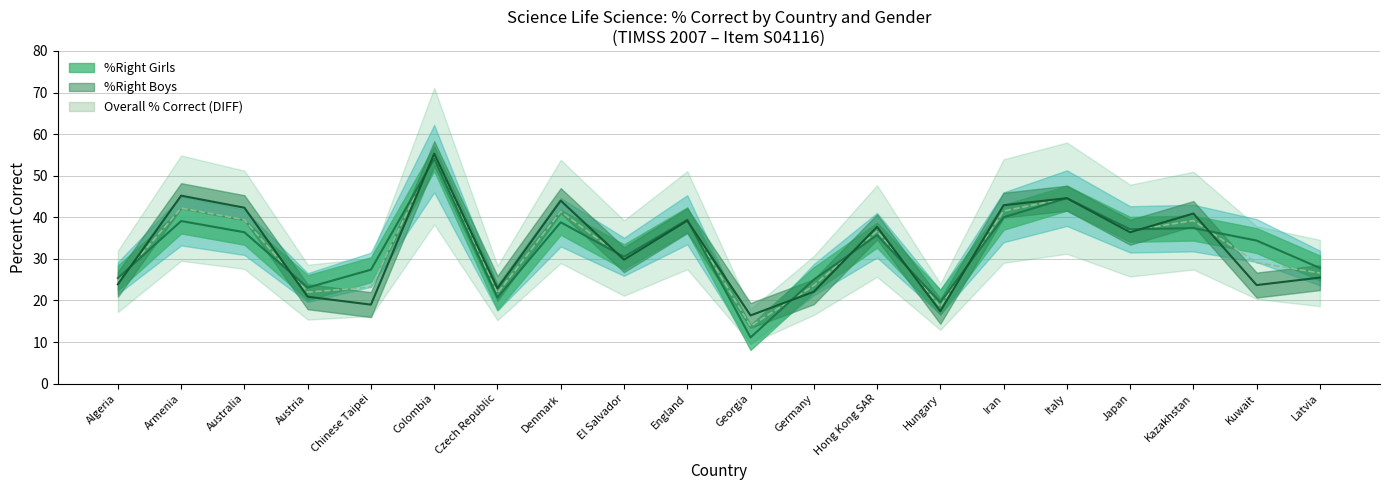

Does the chart display data point markers on the line(s)?

No